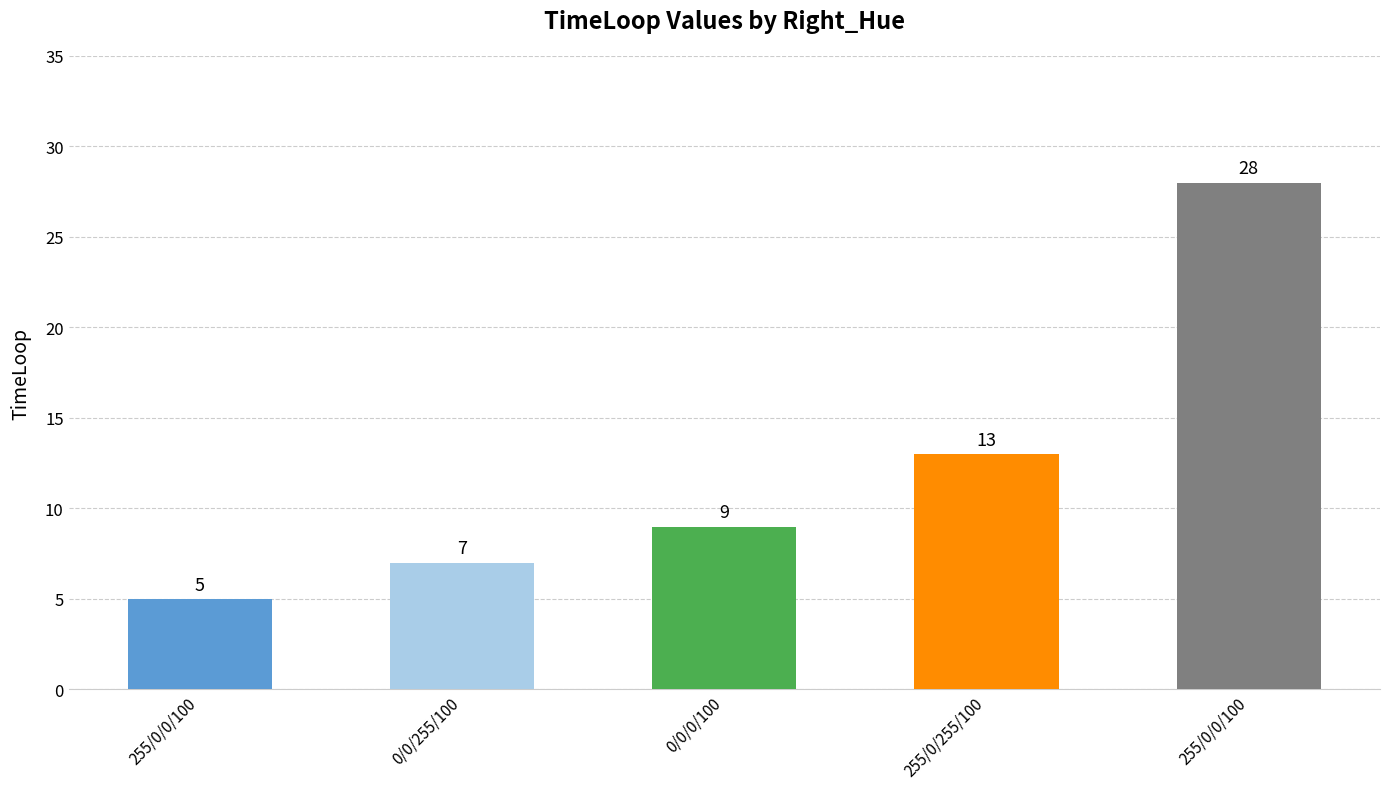

How many distinct data groups are displayed?

1